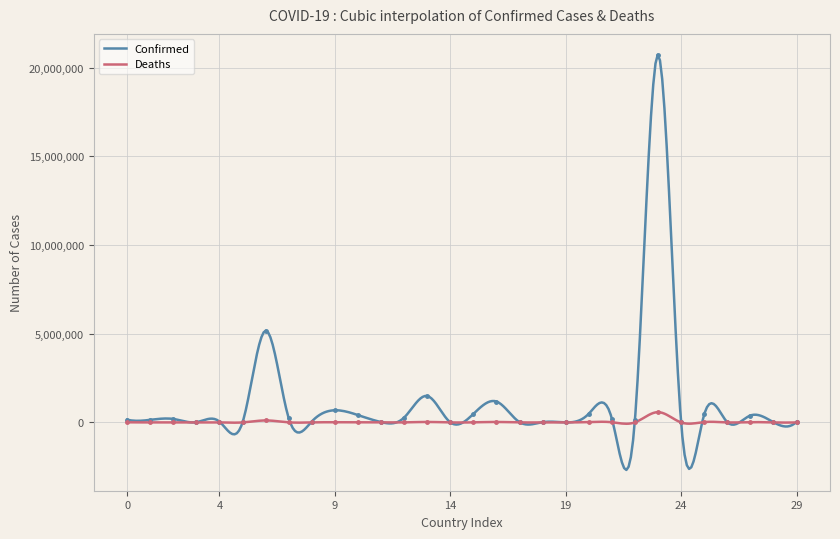

Which series changed the most between Australia and Botswana?

Confirmed